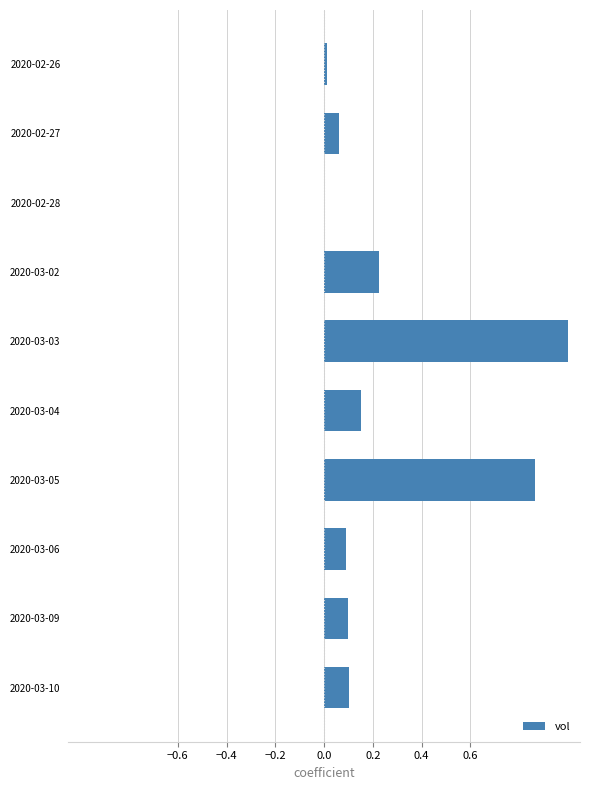

What is the sum of all values?

2.6